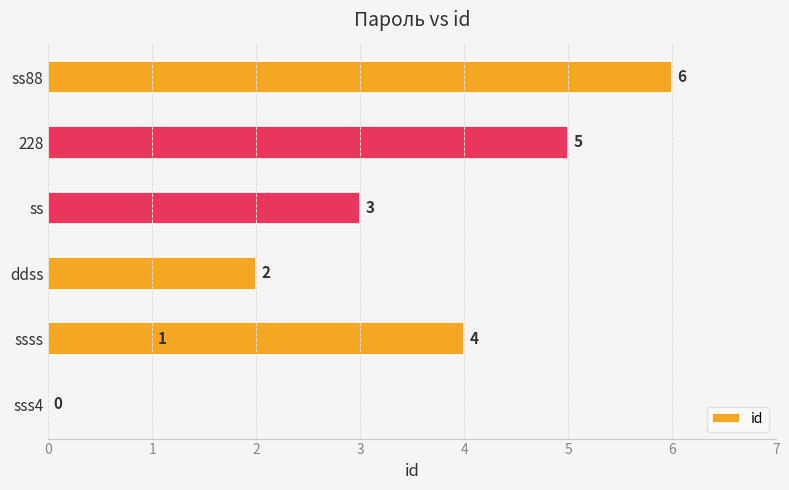

Count the number of categories in the chart.

7